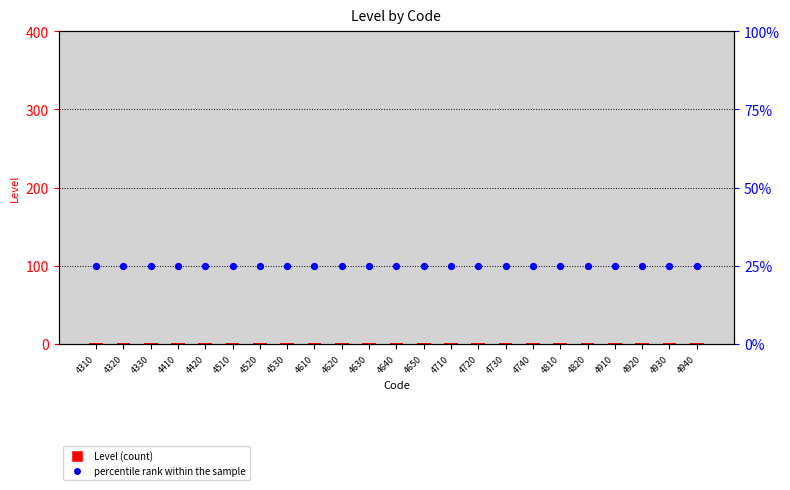

At how many categories does at least one series exceed 13?

23